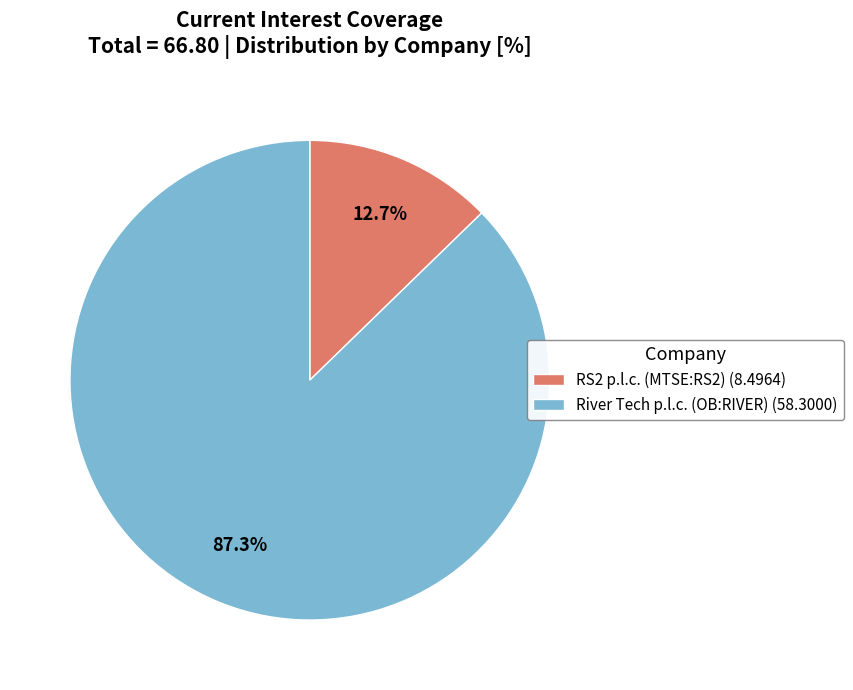

Is the sum of RS2 p.l.c. (MTSE:RS2) and River Tech p.l.c. (OB:RIVER) greater than half?

Yes